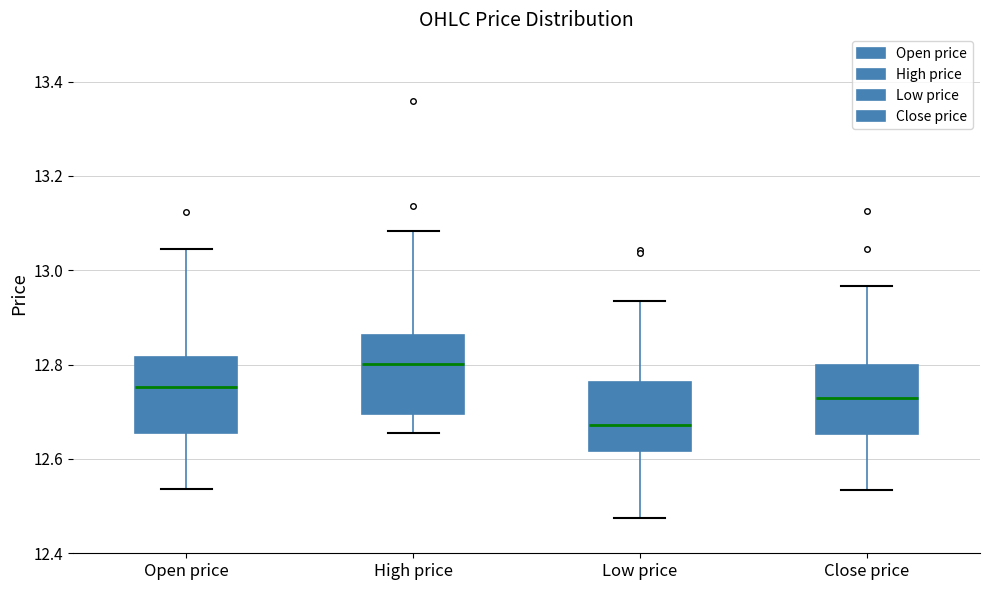

Reading left to right, read every box against the y-axis: the position of its median line, the range the box covers, and the ends of its whiskers. The values are not printed on the chart, so give them approximately, as read against the axis.

Open price: median 12.76, box 12.66 to 12.82, whiskers 12.54 to 13.04
High price: median 12.80, box 12.70 to 12.86, whiskers 12.66 to 13.08
Low price: median 12.68, box 12.62 to 12.76, whiskers 12.48 to 12.94
Close price: median 12.72, box 12.66 to 12.80, whiskers 12.54 to 12.96